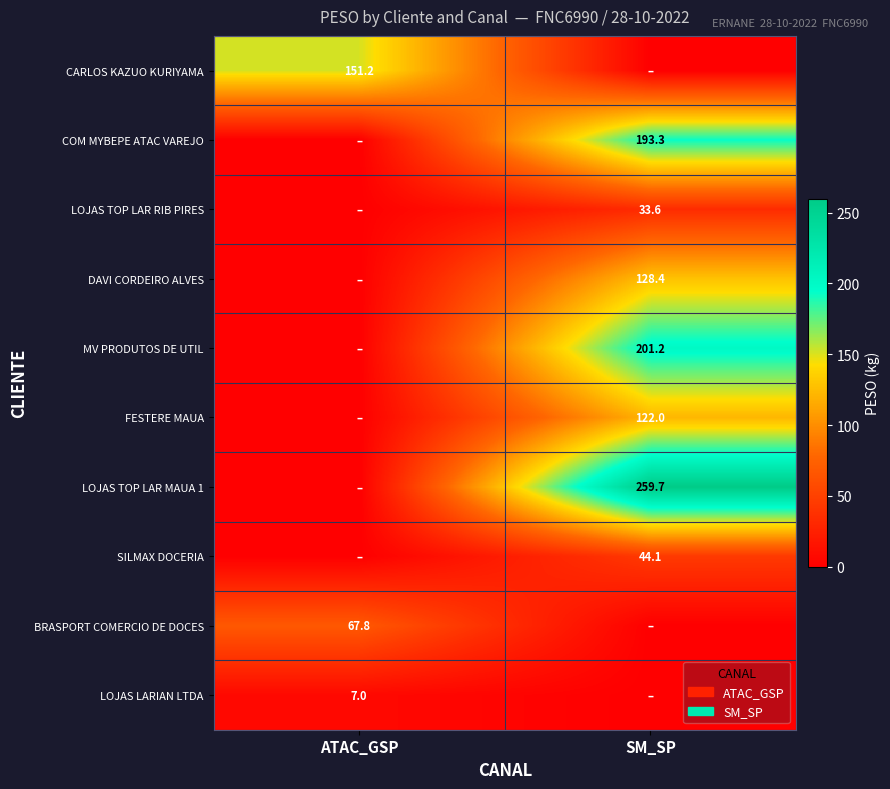

The LOJAS TOP LAR MAUA 1 series shows 259.7 at SM_SP. True or false?

True